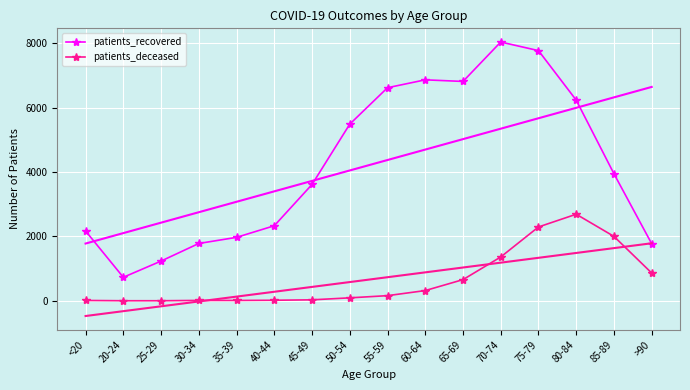

What is the greatest value displayed?

8044